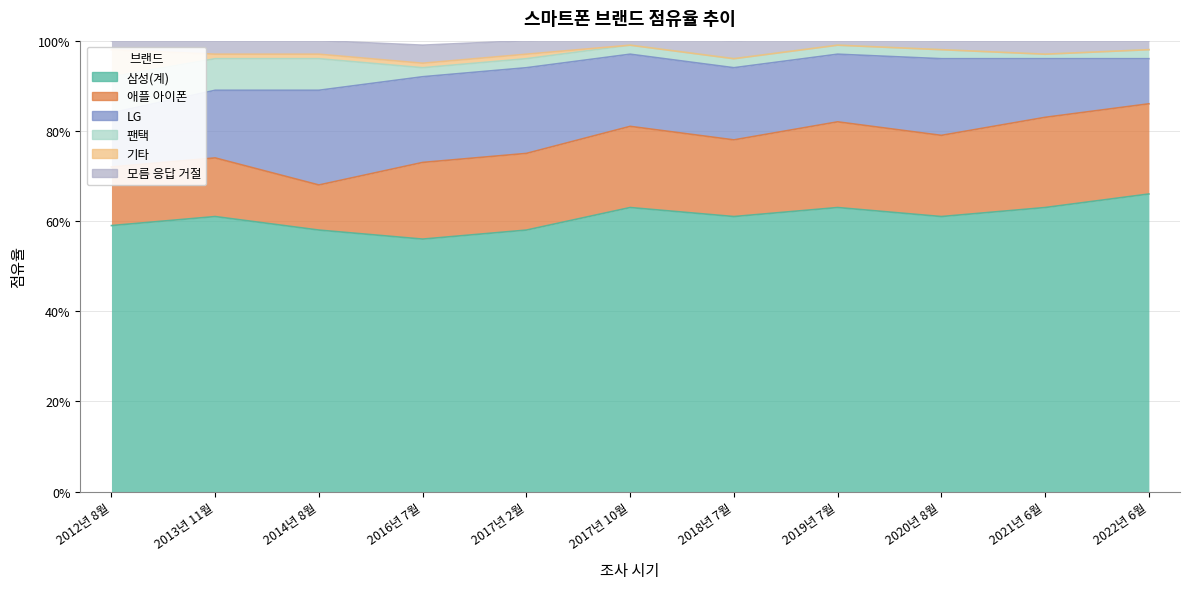

What is the difference between the 삼성(계) values at 2016년 7월 and 2022년 6월?

0.1